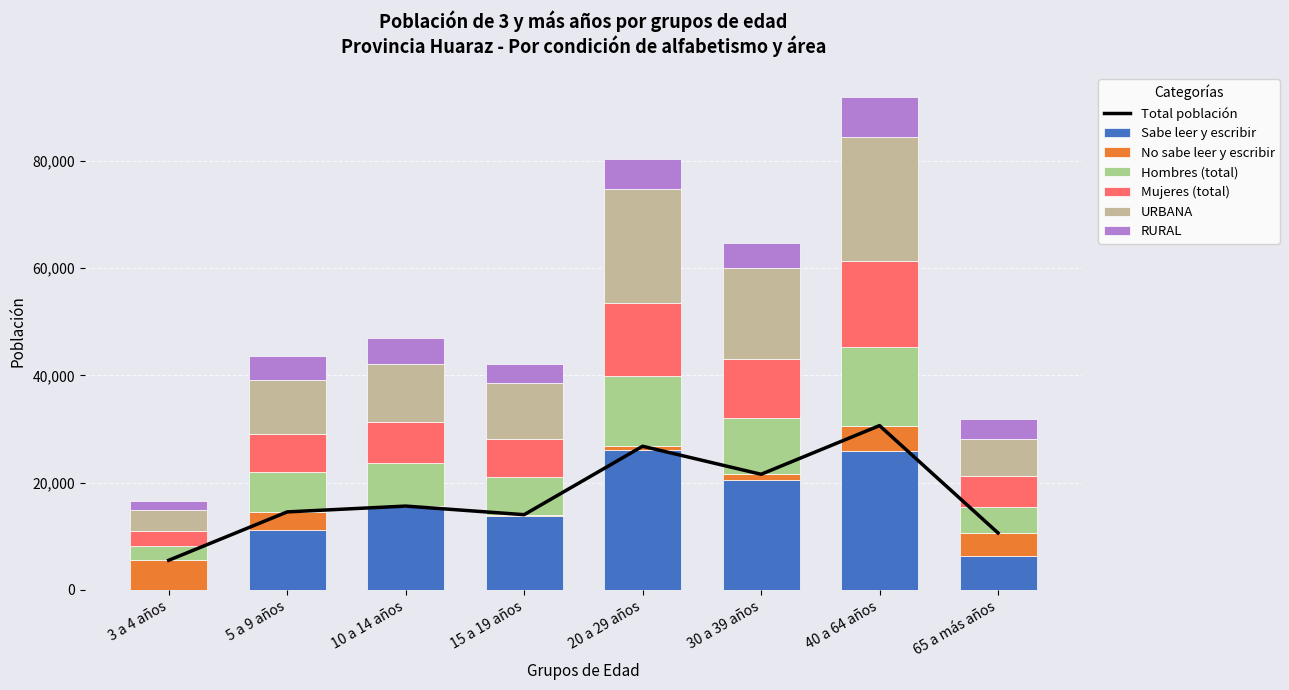

What is the average value of the URBANA series?

12939